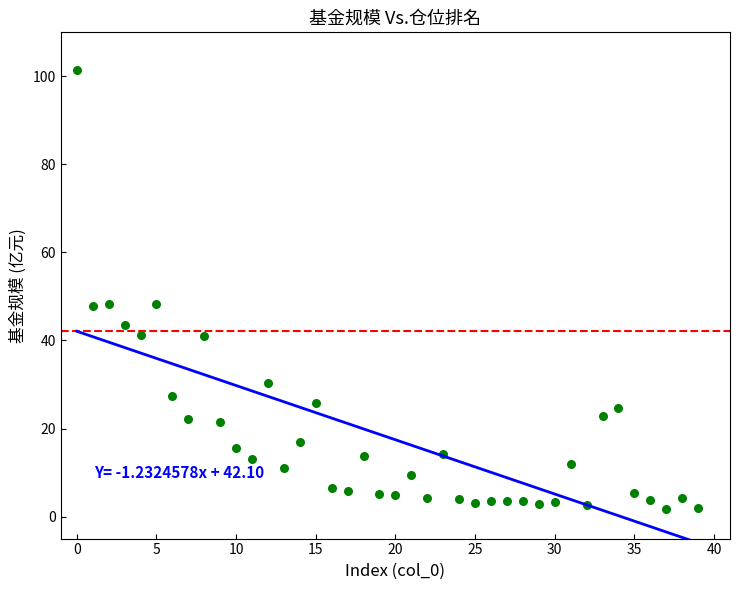

What is the range of Y values (max minus min)?

99.7